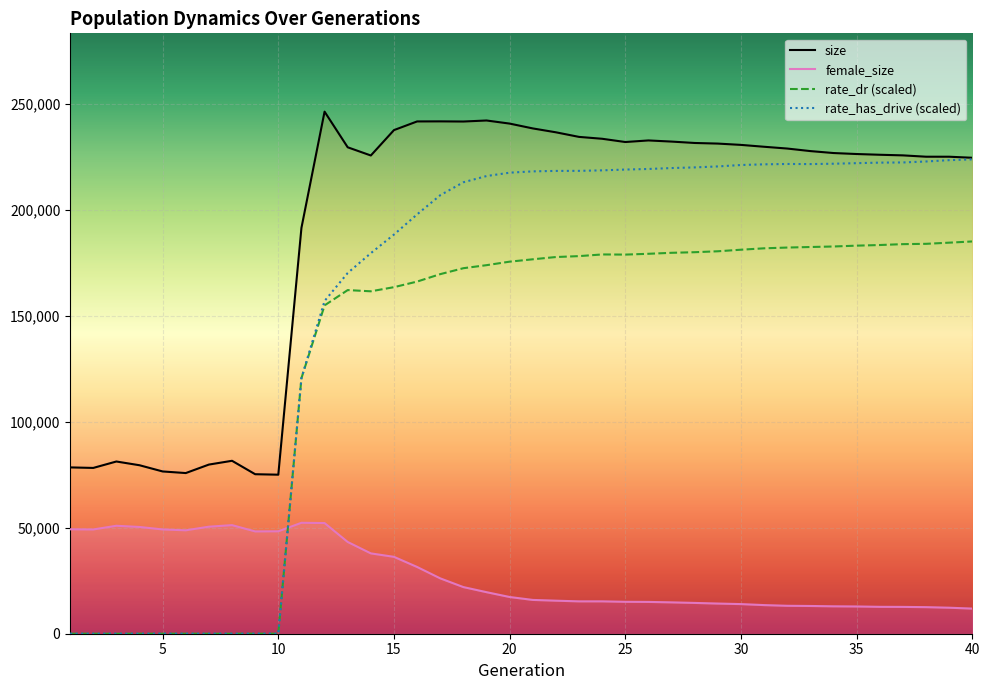

Rank the categories by rate_has_drive value from lowest to highest.

1, 2, 3, 4, 5, 6, 7, 8, 9, 10, 11, 12, 13, 14, 15, 16, 17, 18, 19, 20, 21, 22, 23, 24, 25, 26, 27, 28, 29, 30, 31, 33, 32, 34, 35, 36, 37, 38, 39, 40